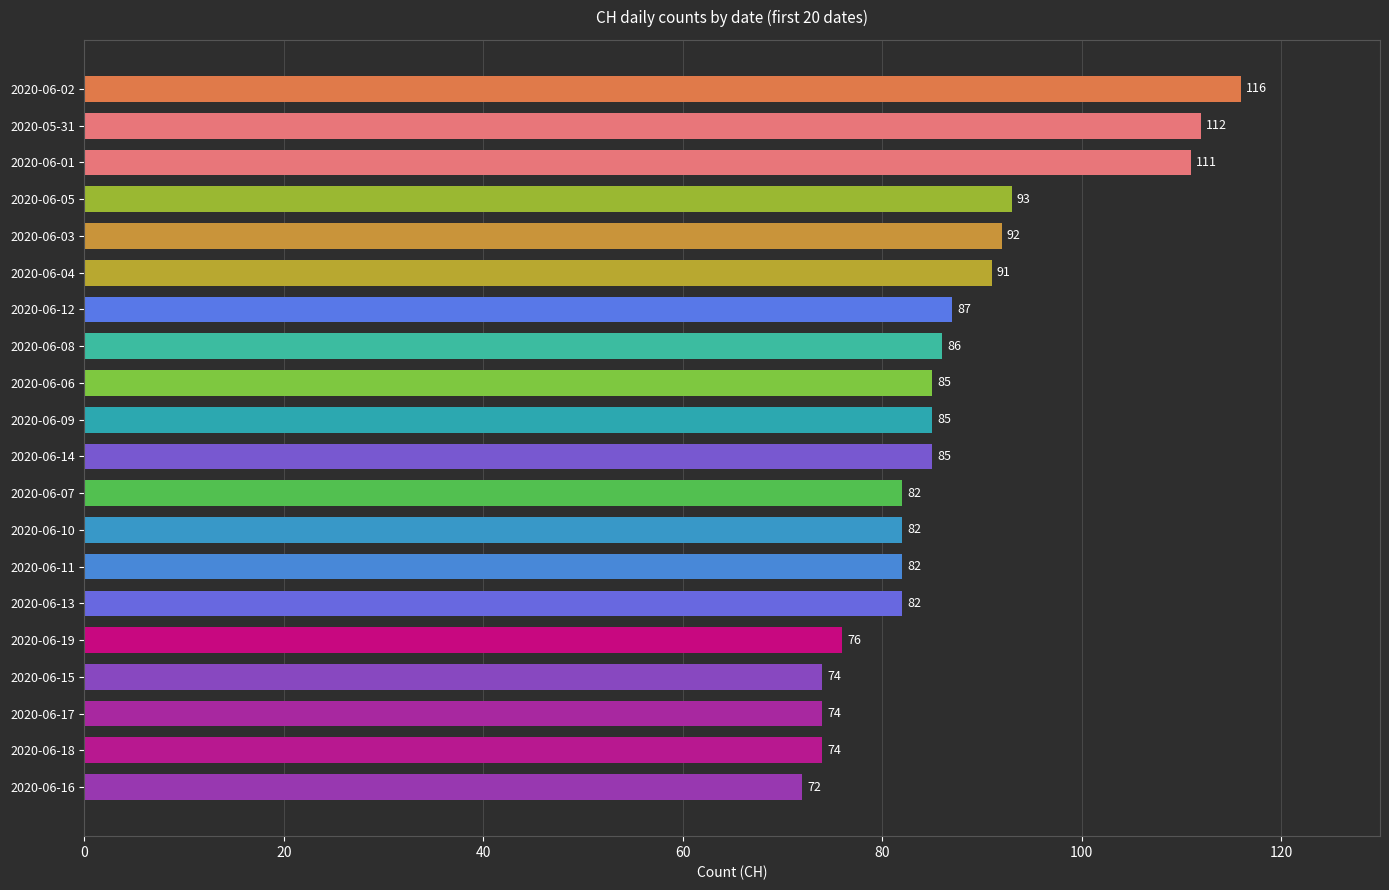

How many categories are shown in the chart?

20